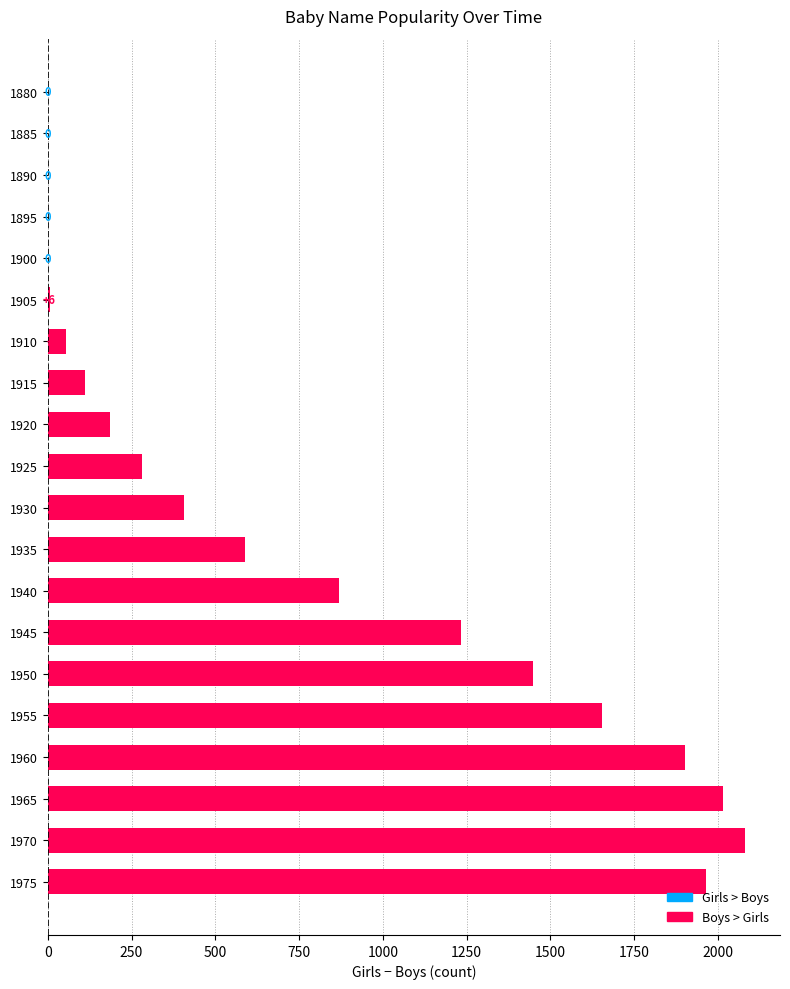

Does the chart contain stacked bars?

No